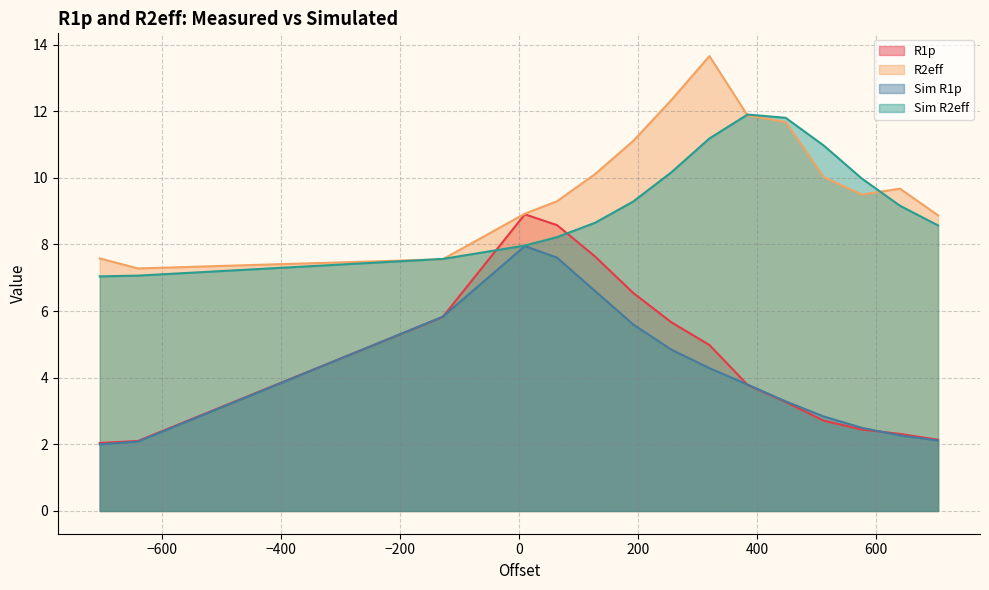

What is the spread (max minus min) of values at 512.0?

8.3